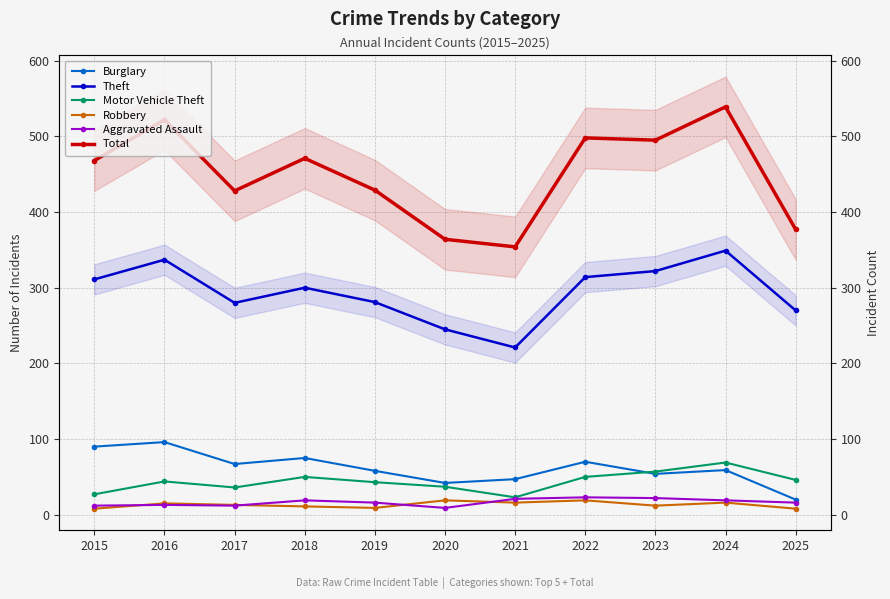

Is it true that Motor Vehicle Theft equals 60 at 2017?

False